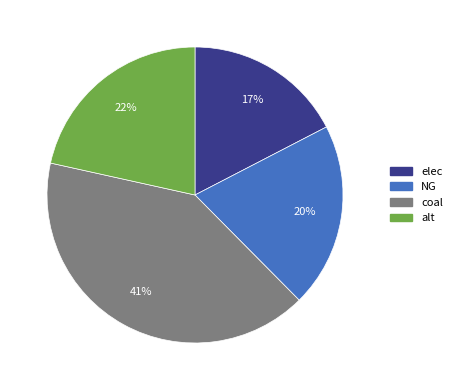

Which category has the smallest portion of the pie?

elec